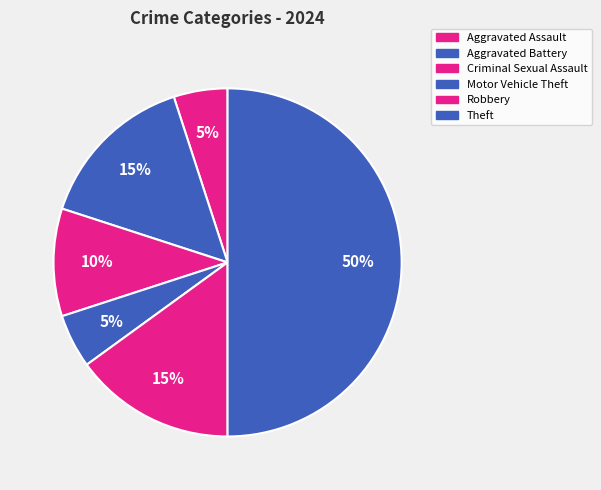

To the nearest percent, what portion does Robbery represent?

15%